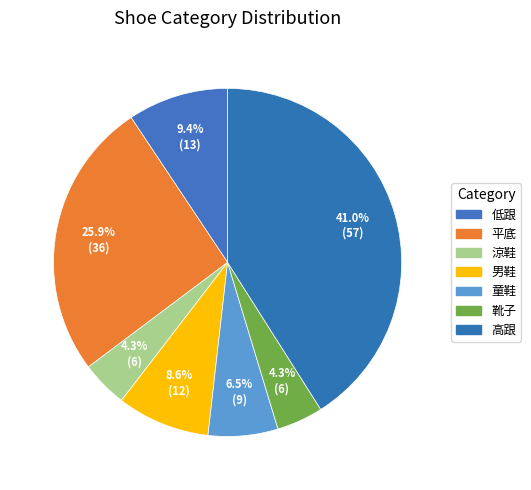

Does any single category account for the majority?

No